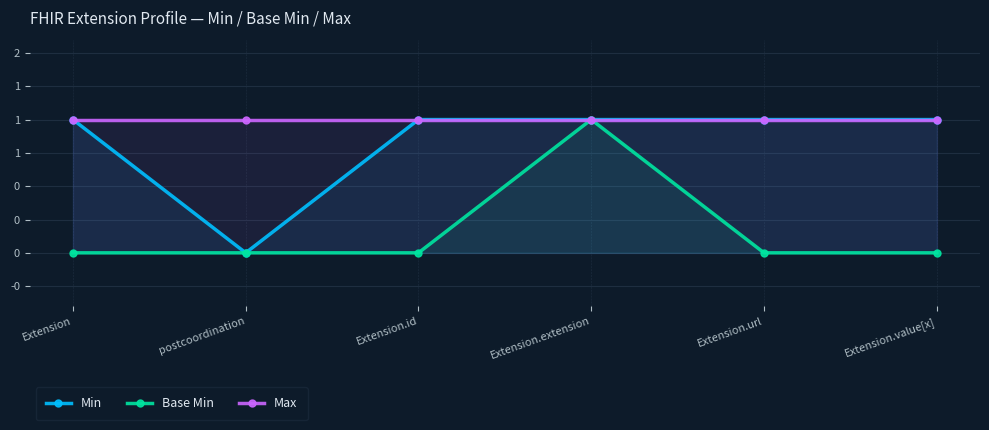

What is the label of the 1st point from the left?

Extension